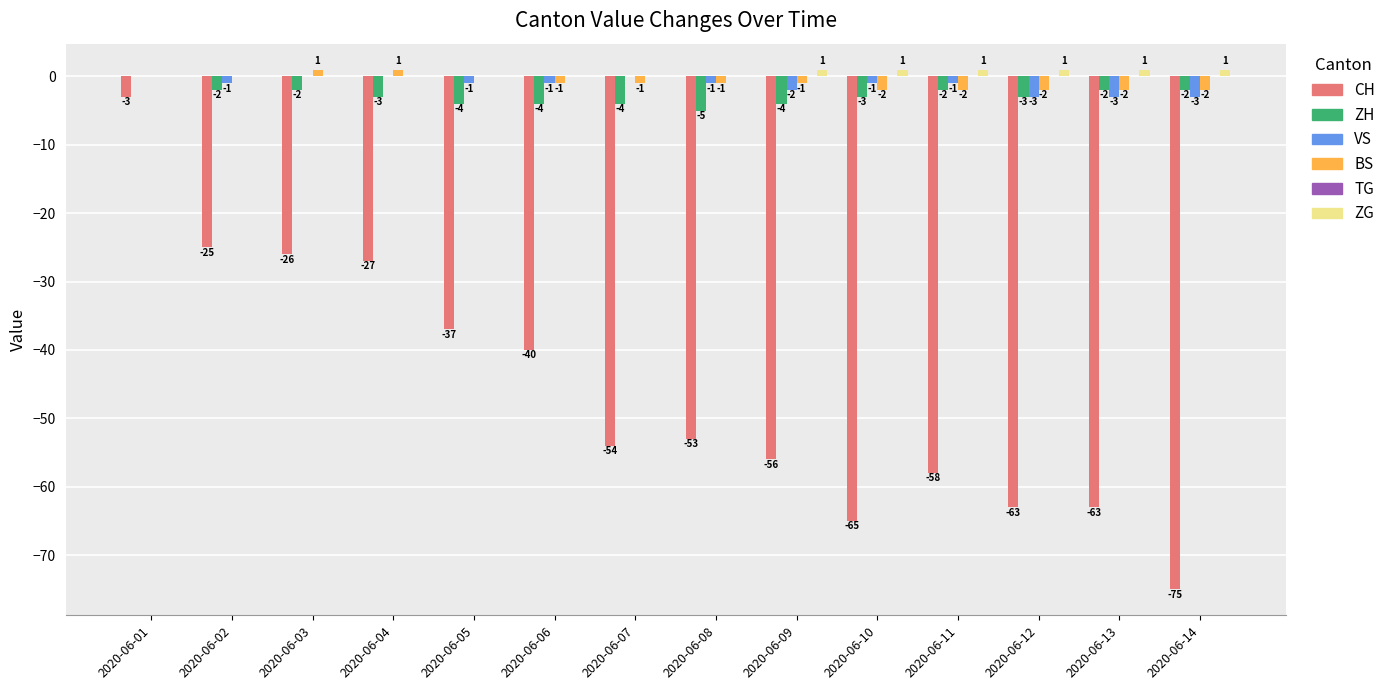

At which category is the sum across all series the highest?

2020-06-01